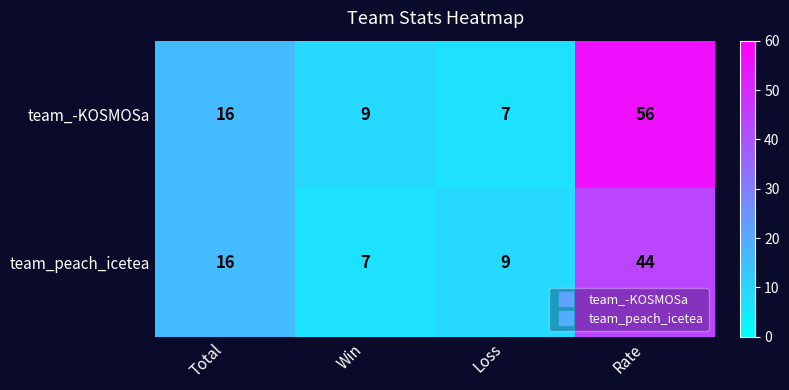

List the series in order of their overall mean, lowest first.

team_peach_icetea, team_-KOSMOSa